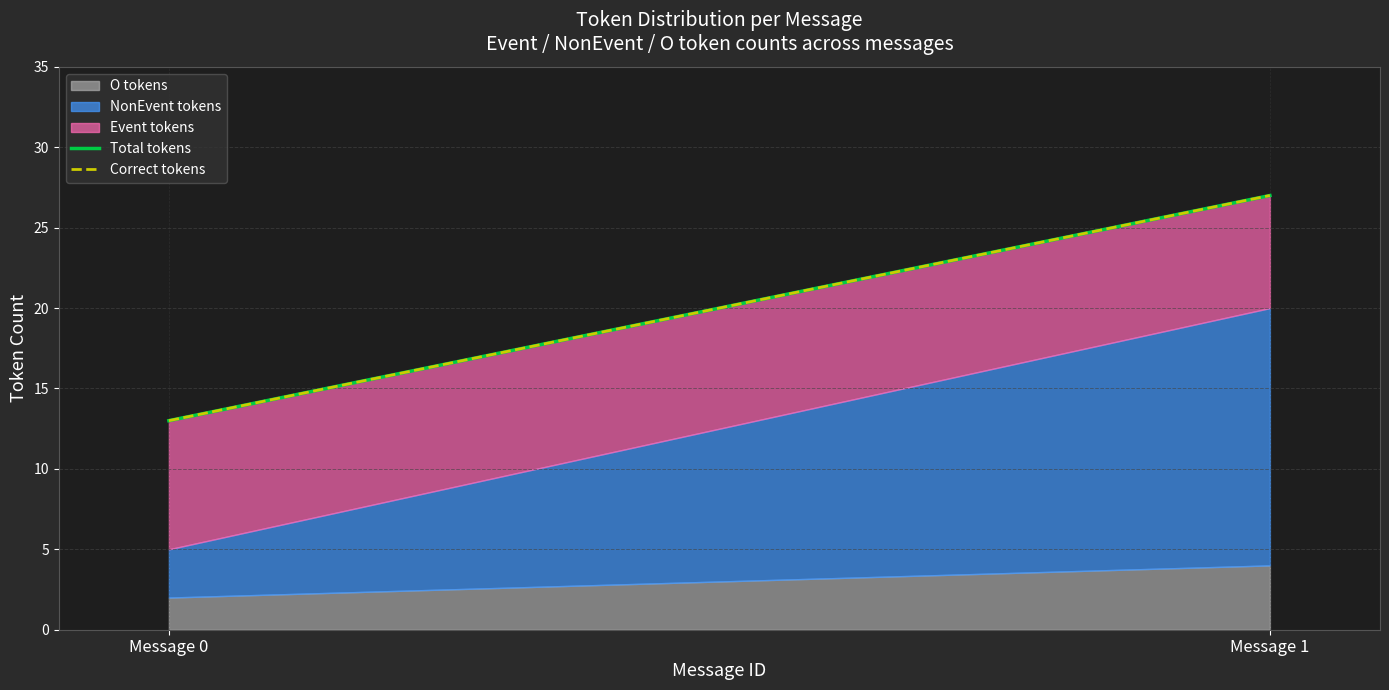

Rank the categories by Correct tokens value from highest to lowest.

Message 1, Message 0